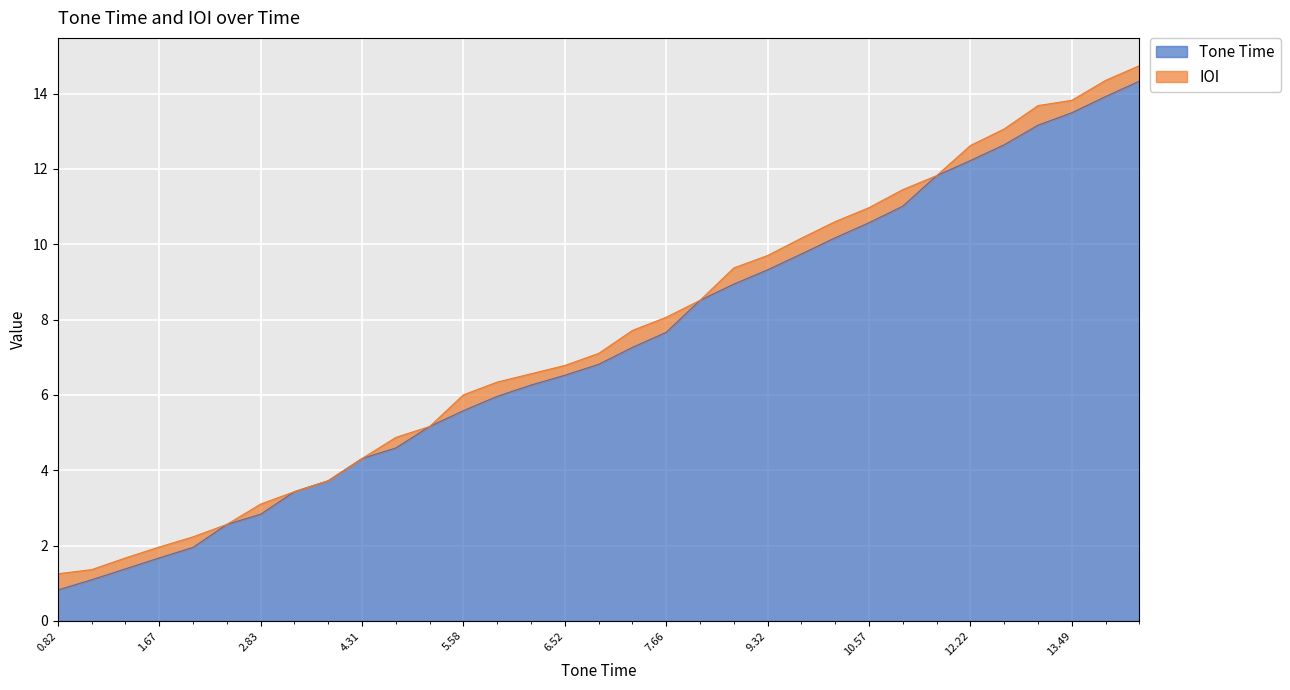

What is the difference between the maximum and second lowest values?

13.2